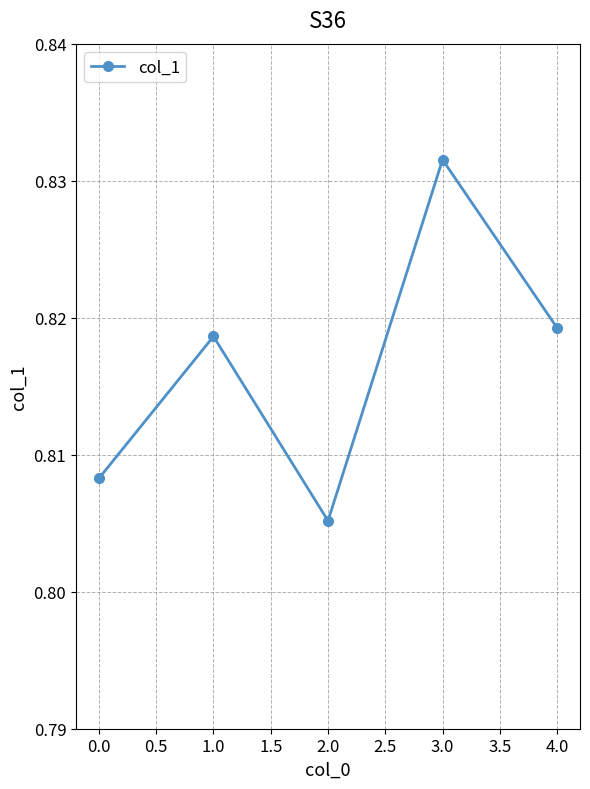

True or false: the data shows 1.3 at 0.0.

False